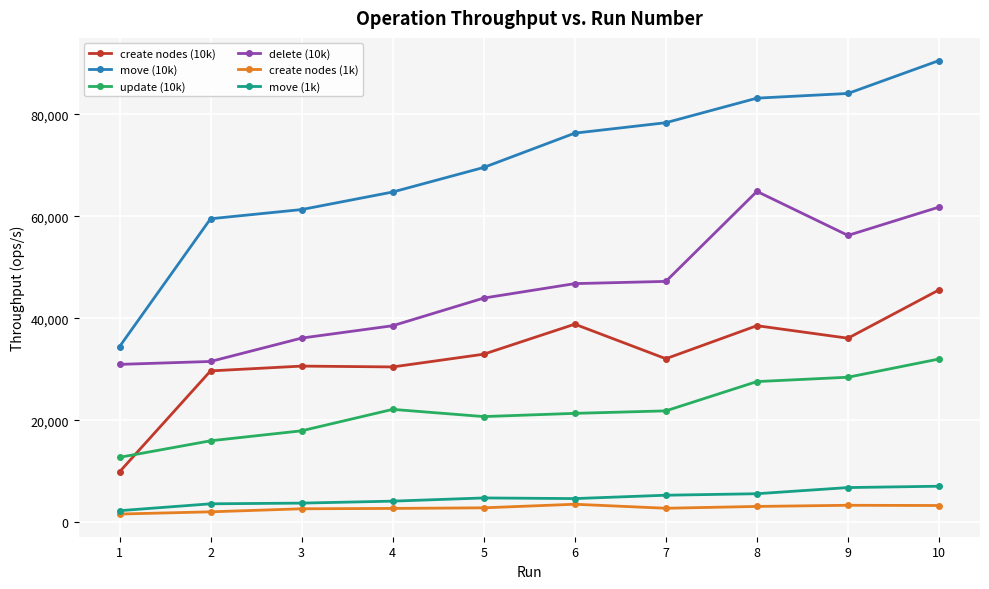

Count the number of data series in this chart.

6